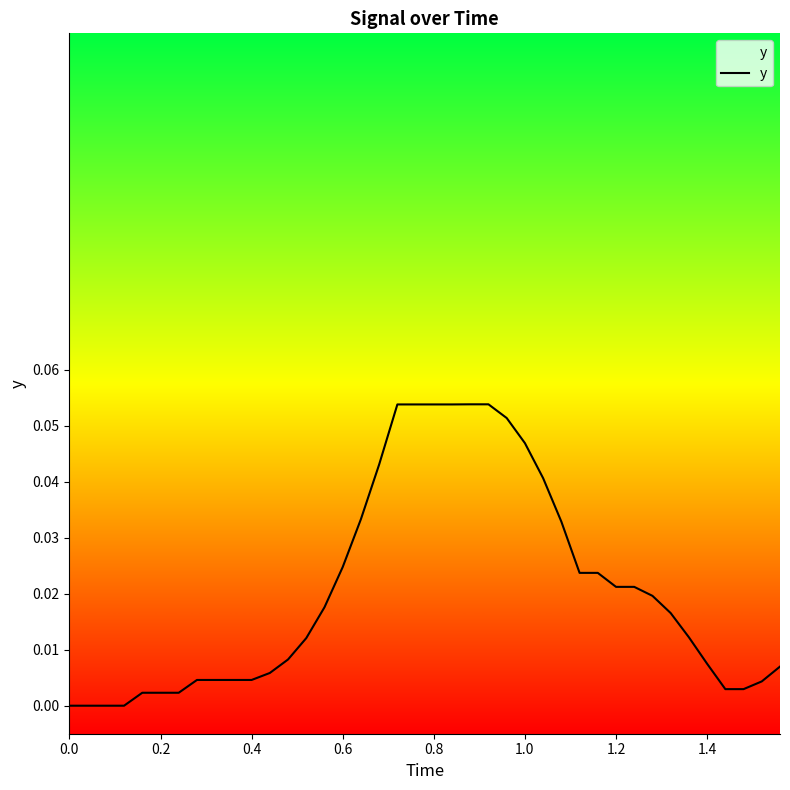

Does the chart have visible grid lines?

No